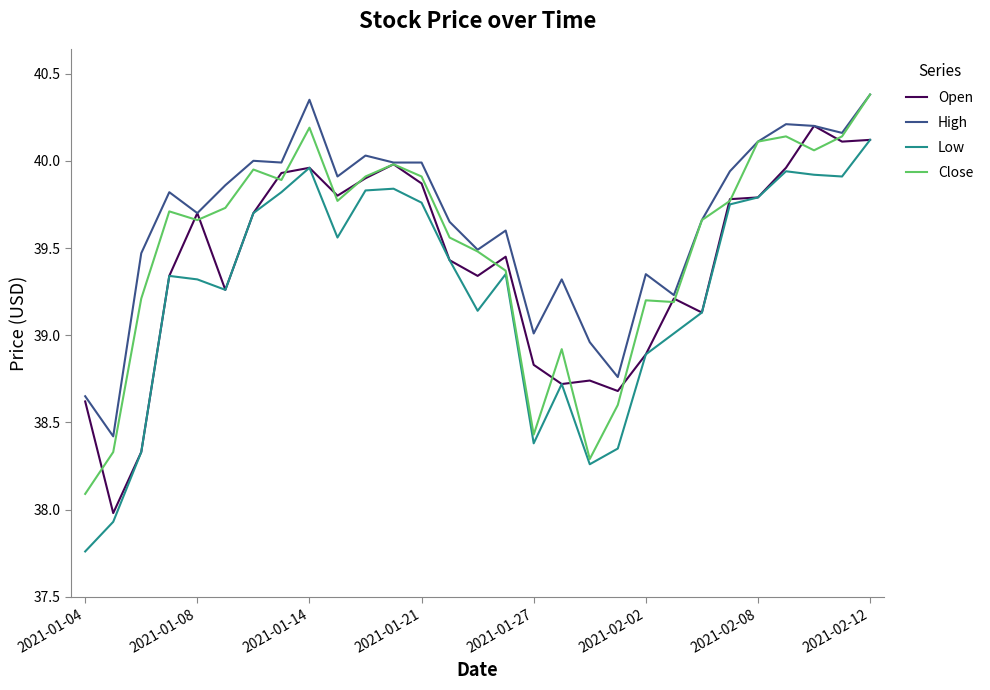

Which series has the largest range (max minus min)?

Low